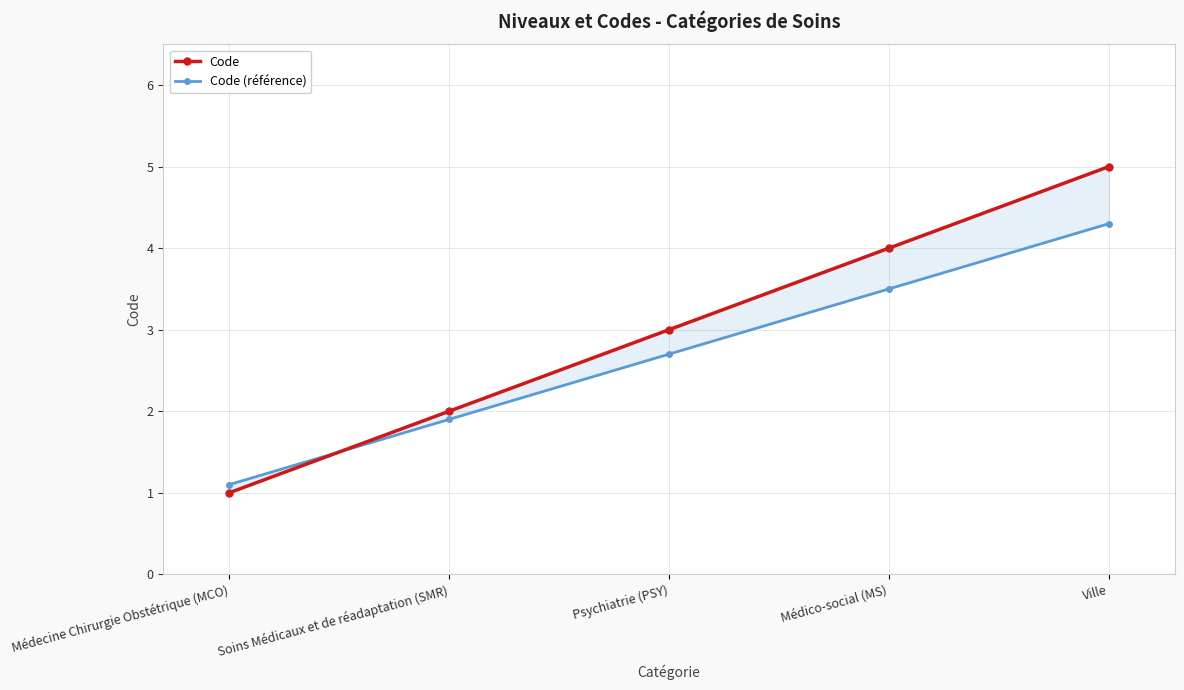

How many lines are shown in the chart?

2